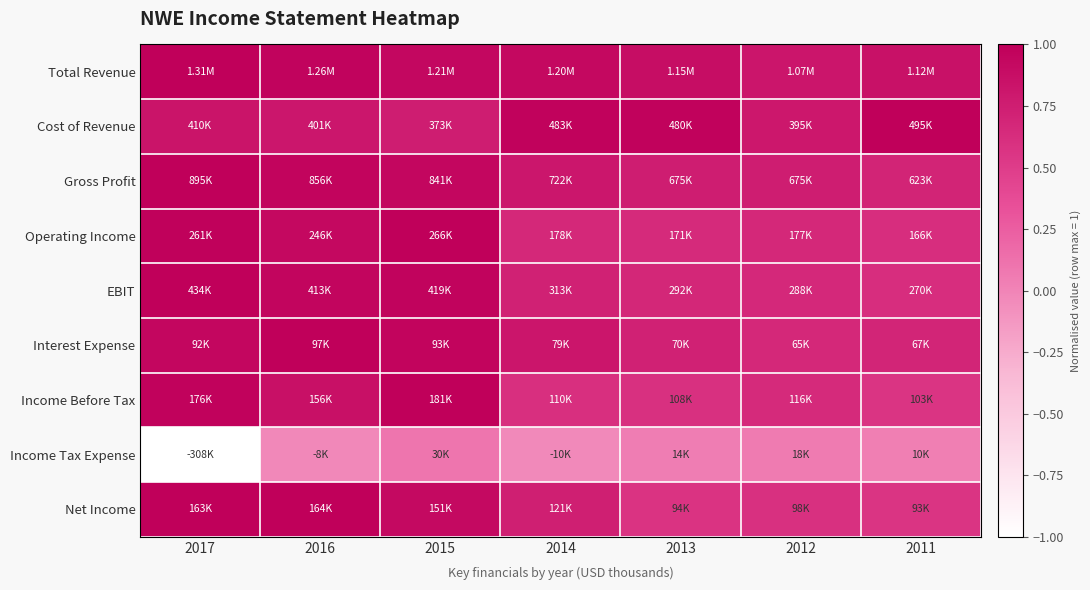

Which category has the highest value across all series?

2017